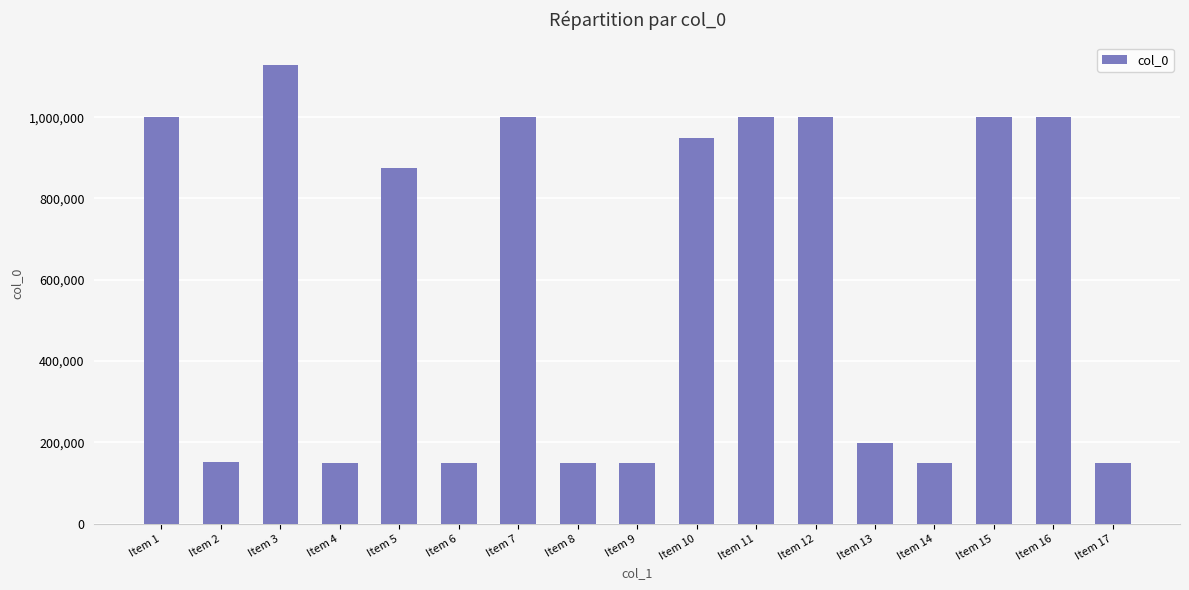

Which category has the highest value across all series?

Item 3